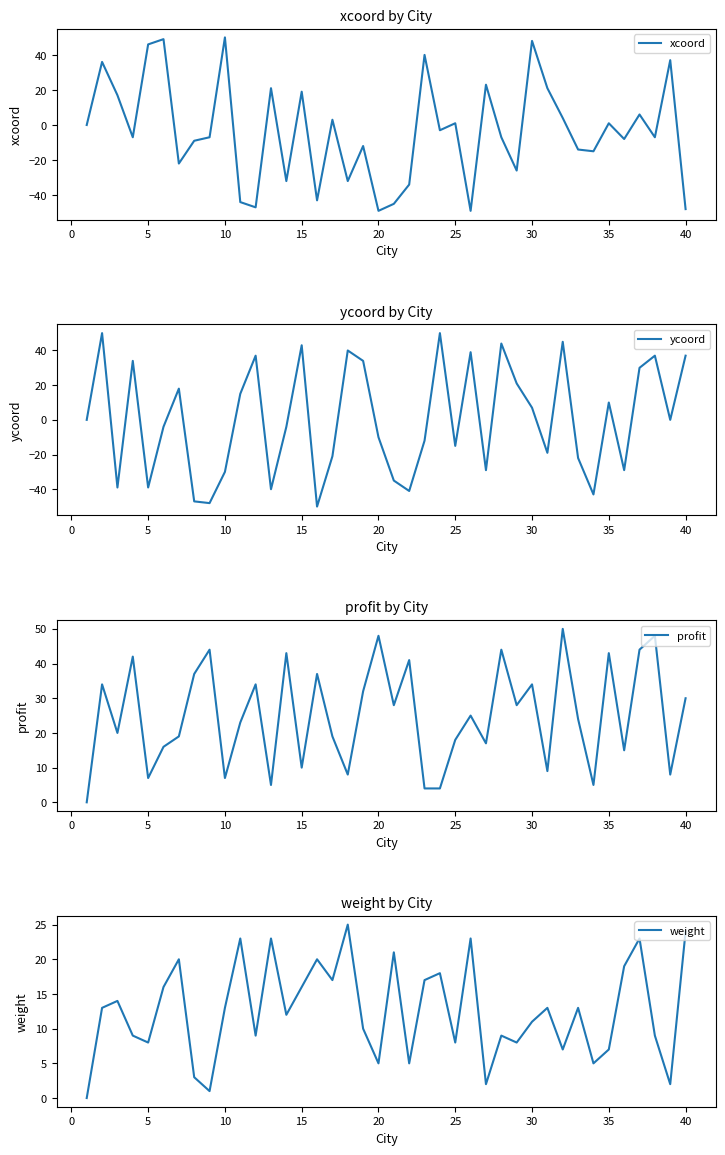

In profit, how many points are lower than both neighbors (excluding endpoints)?

13